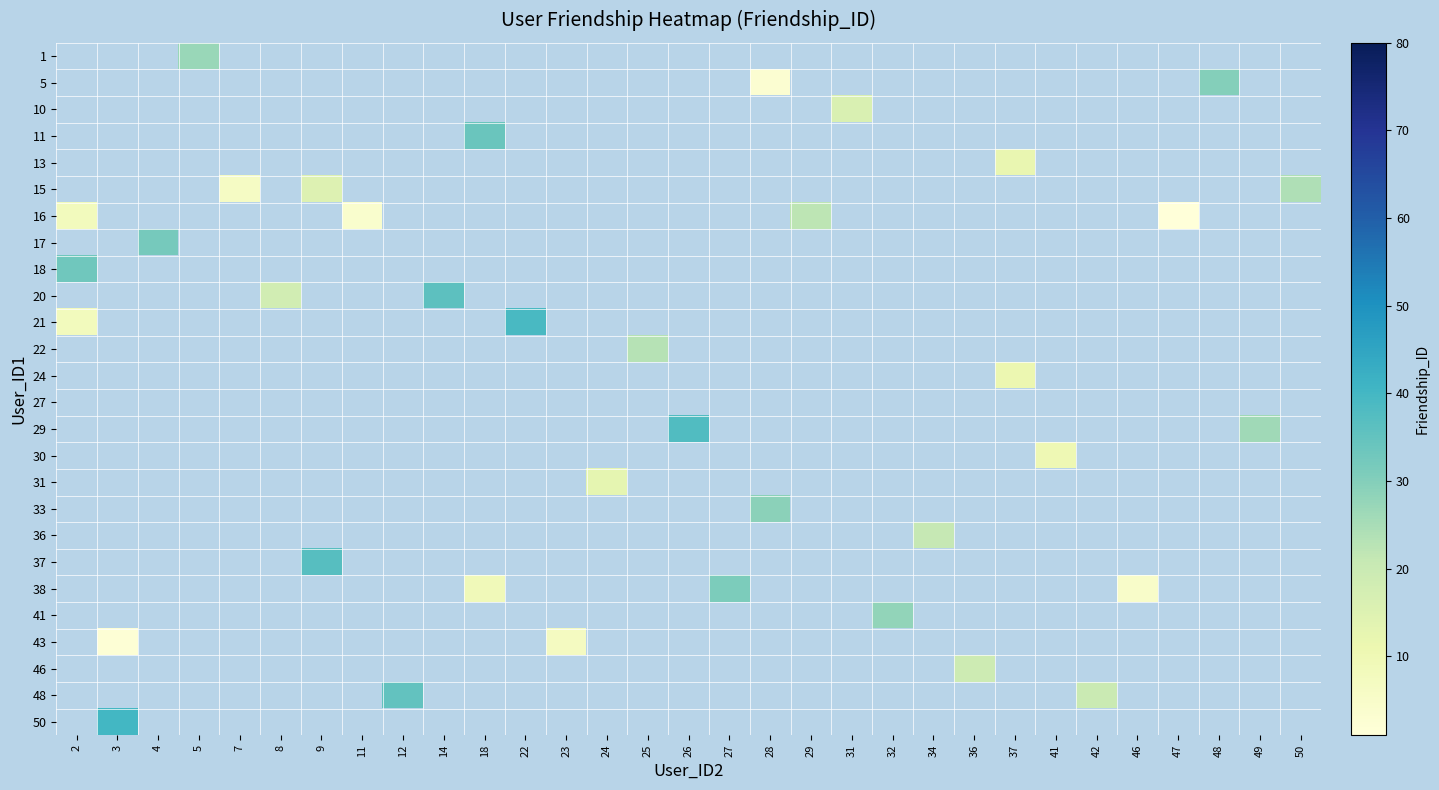

Which category has the highest value in the 24 series?

2